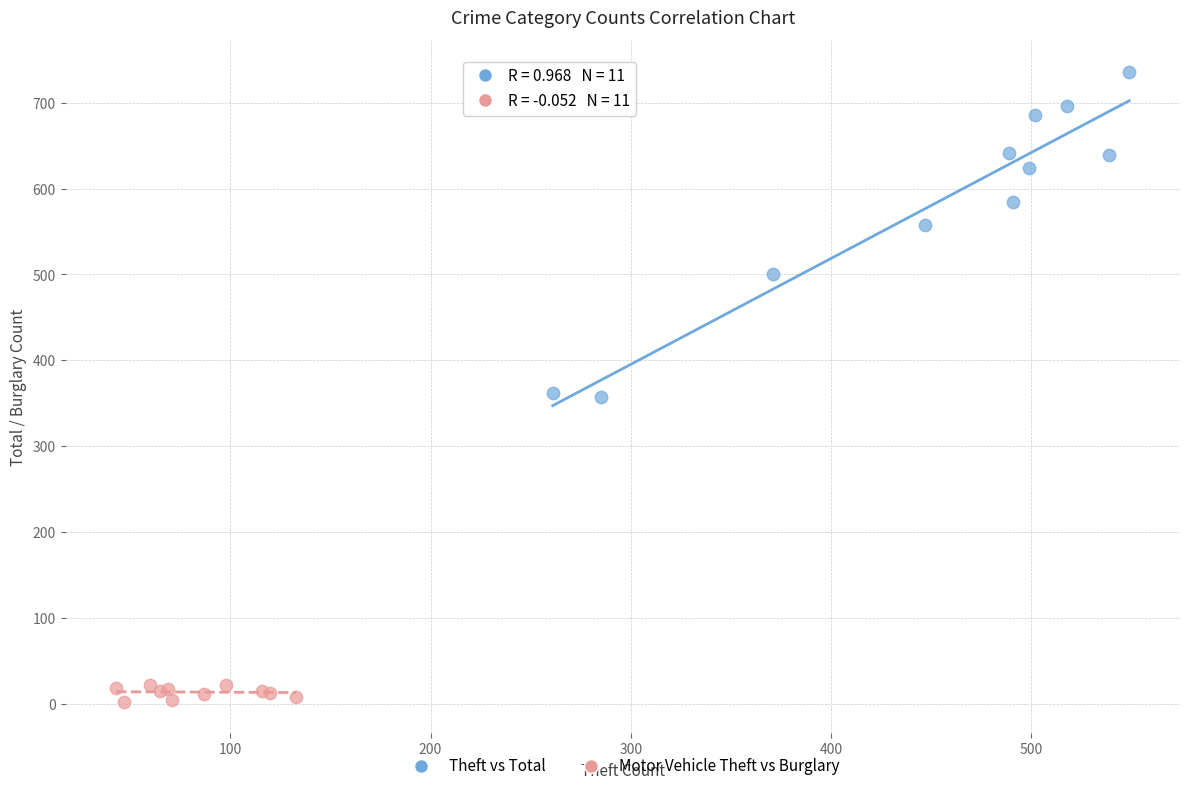

Which series contains the lowest Y value?

Motor Vehicle Theft vs Burglary